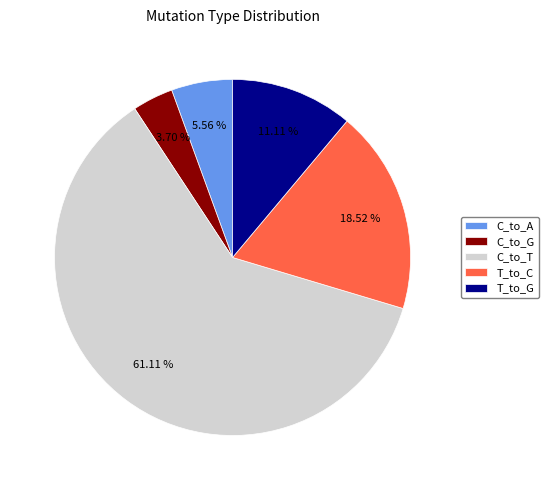

Count the number of slices in the pie.

5